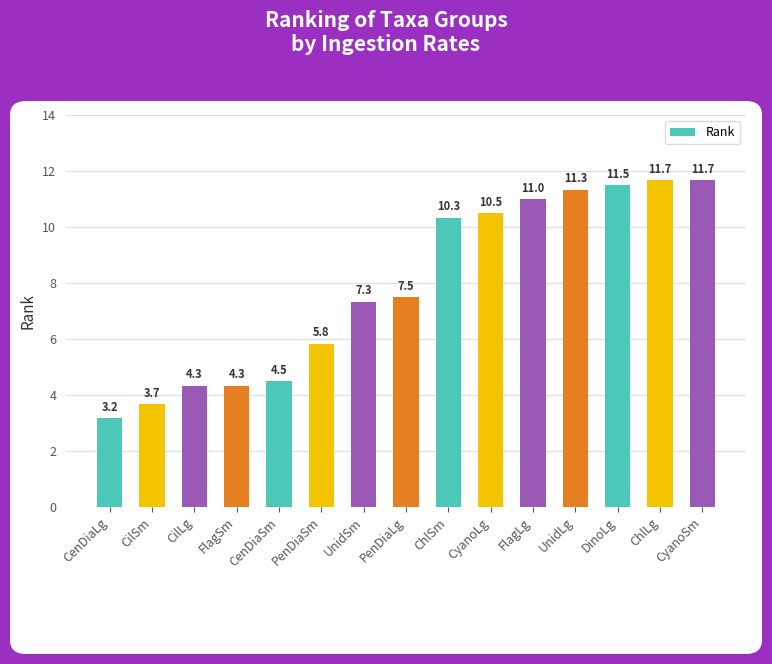

Is it true that the value at DinoLg is 11.5?

True